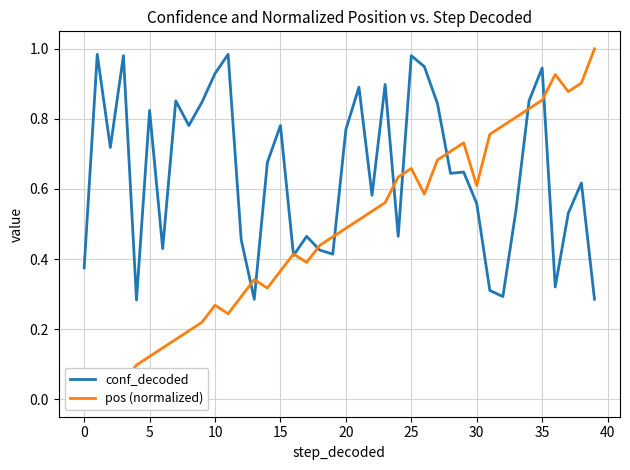

In conf_decoded, how many points are lower than both neighbors (excluding endpoints)?

12